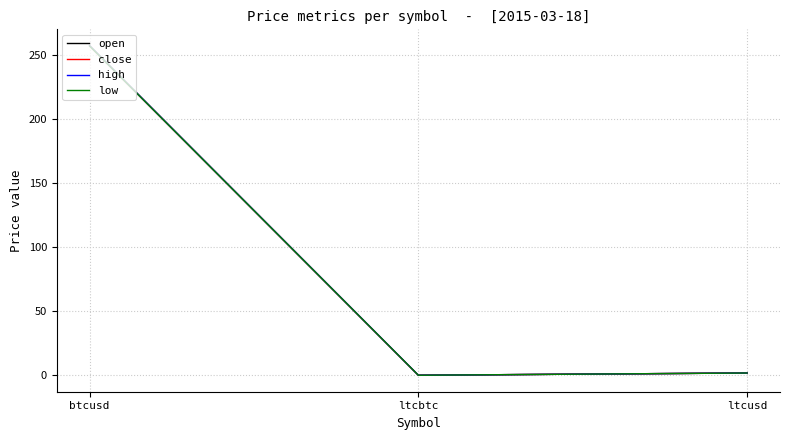

What is the sum of all high values?

259.2